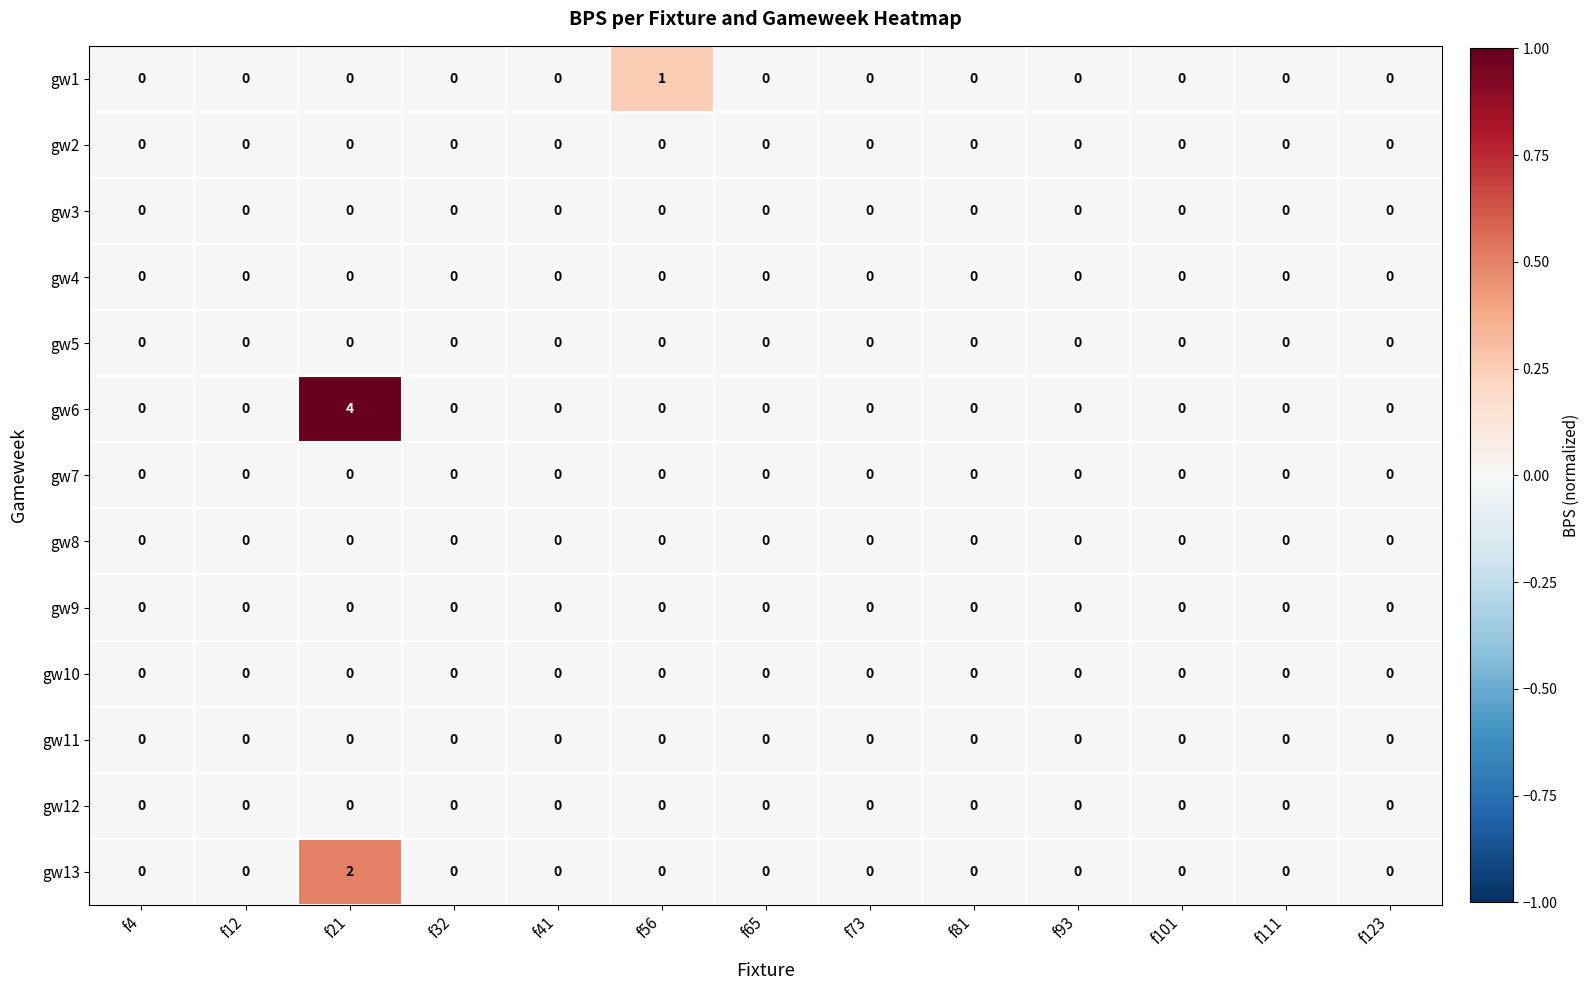

Which label corresponds to the largest value in the chart?

f21